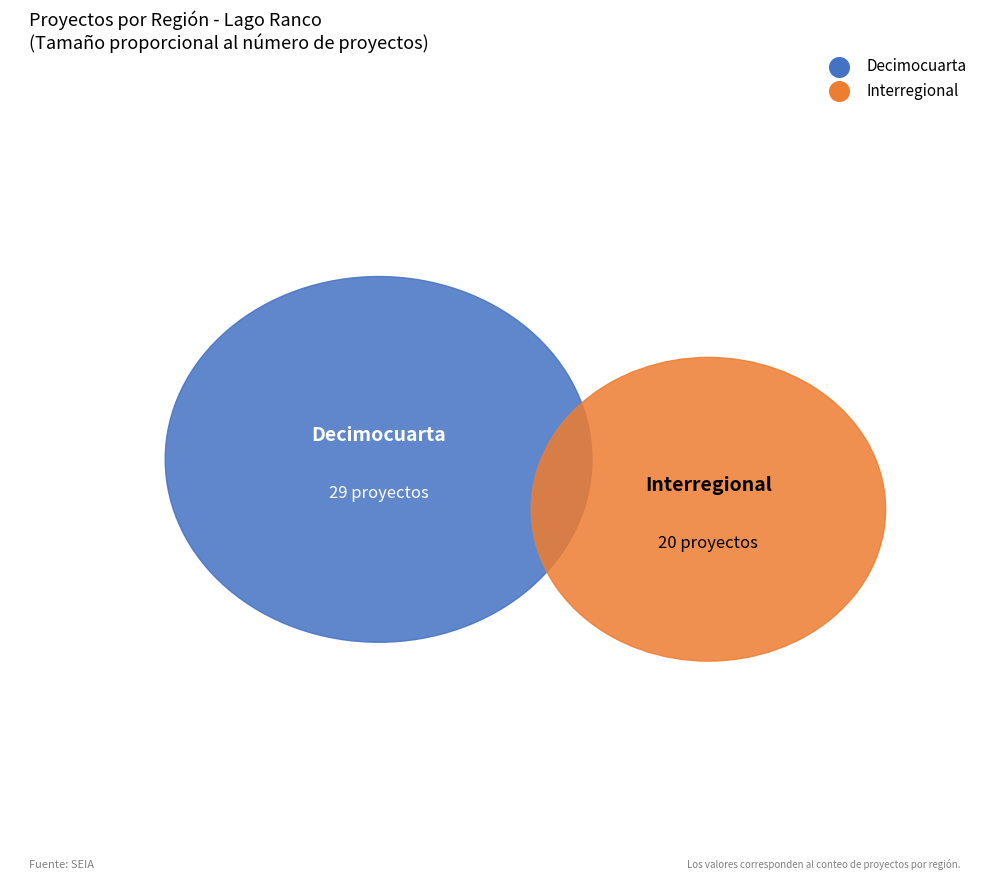

What is the largest slice in the pie chart?

Decimocuarta